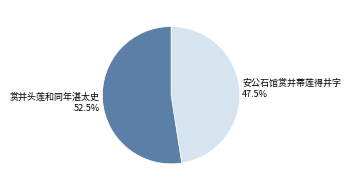

Does any single category account for the majority?

Yes